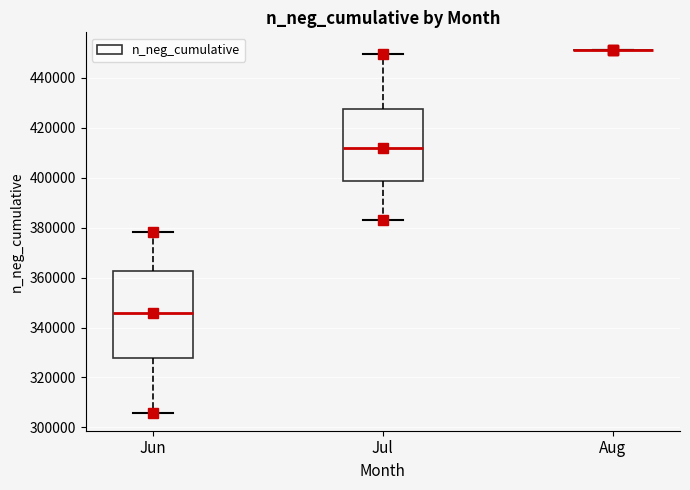

Which box is the tallest, from its lower edge to its upper edge?

Jun